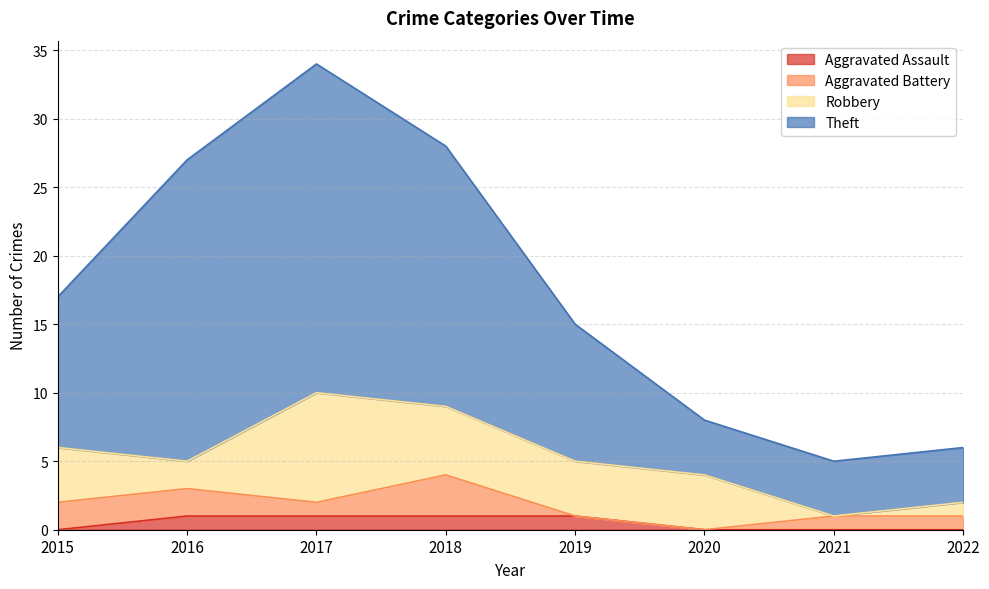

At which category is the sum across all series the highest?

2017